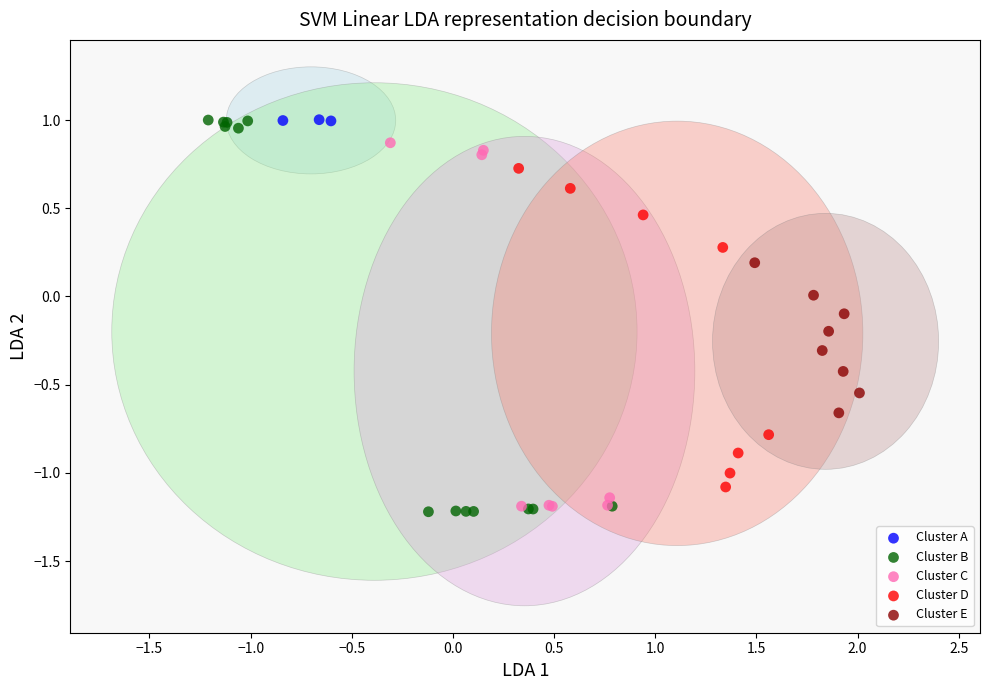

Which series has the largest Y range (max minus min)?

Cluster B